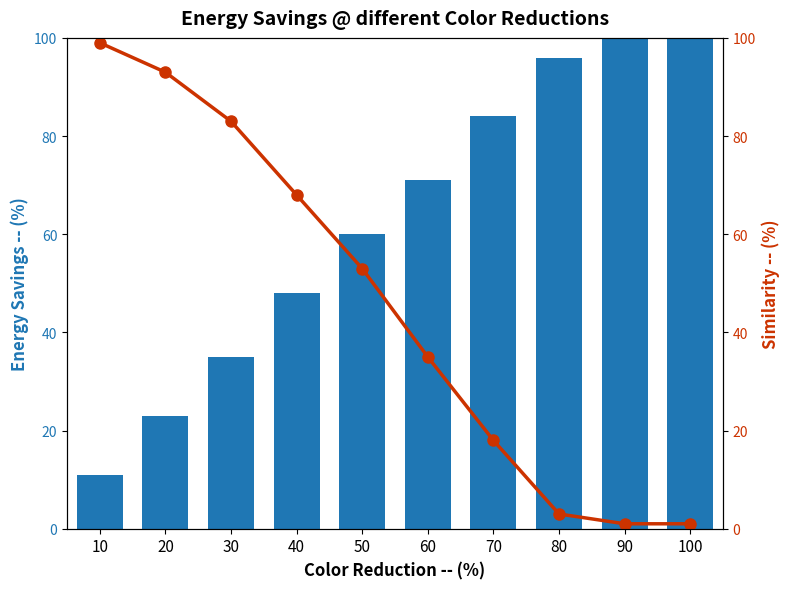

What is the value of the ScoreValue bar at the 7th from the left?

84